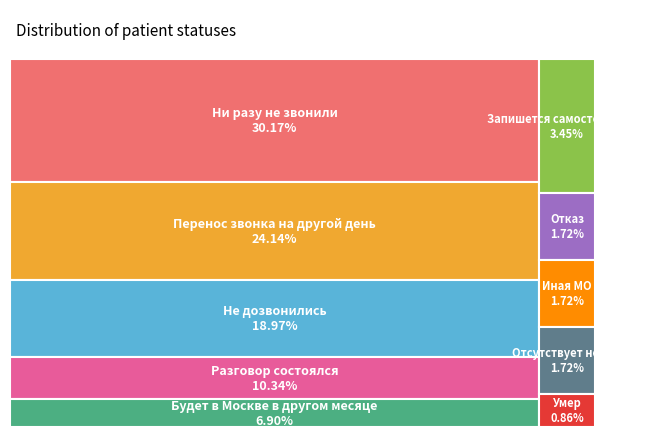

What percentage is the Отказ slice, to the nearest percent?

2%